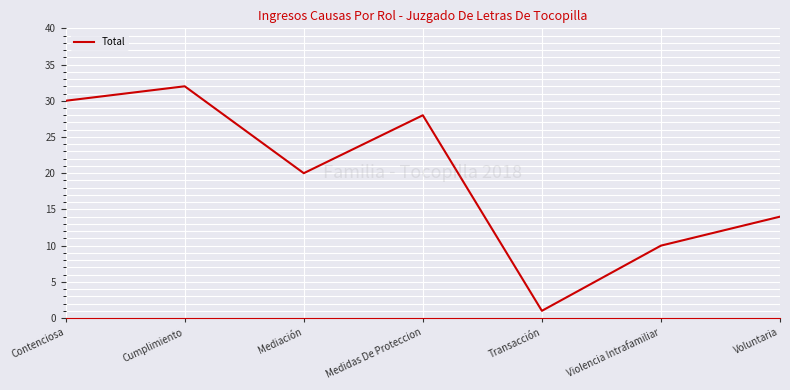

What is the difference between the maximum and minimum values?

31